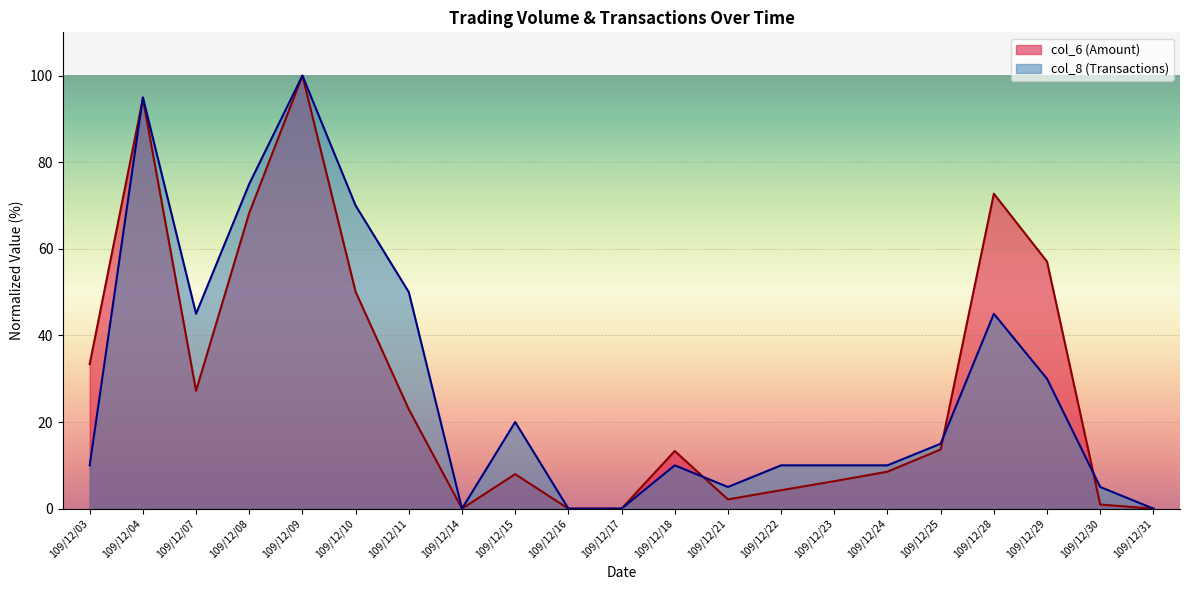

How many lines are shown in the chart?

2